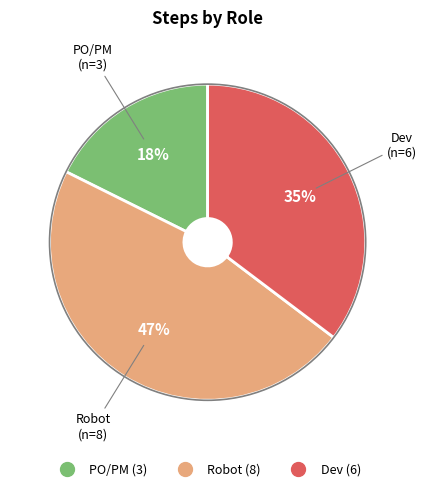

Rank the categories by value from highest to lowest.

Robot, Dev, PO/PM